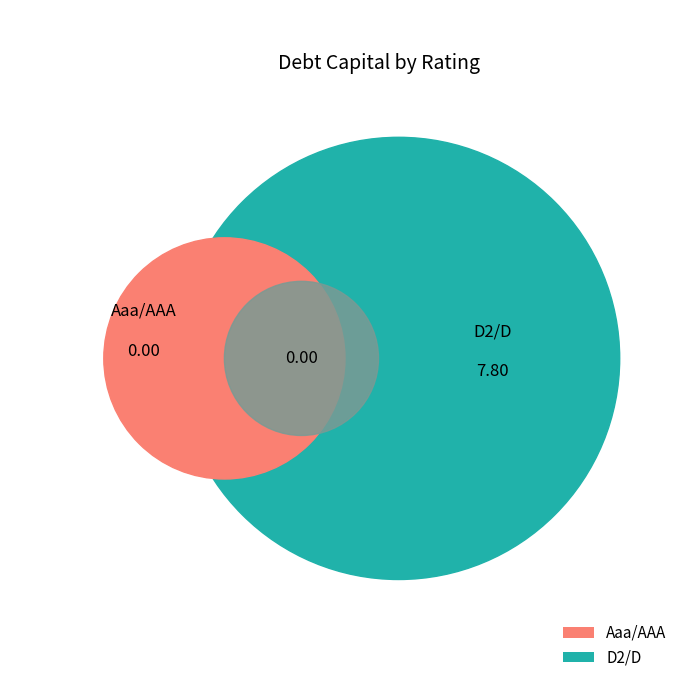

Is there any slice that represents more than half of the pie?

No